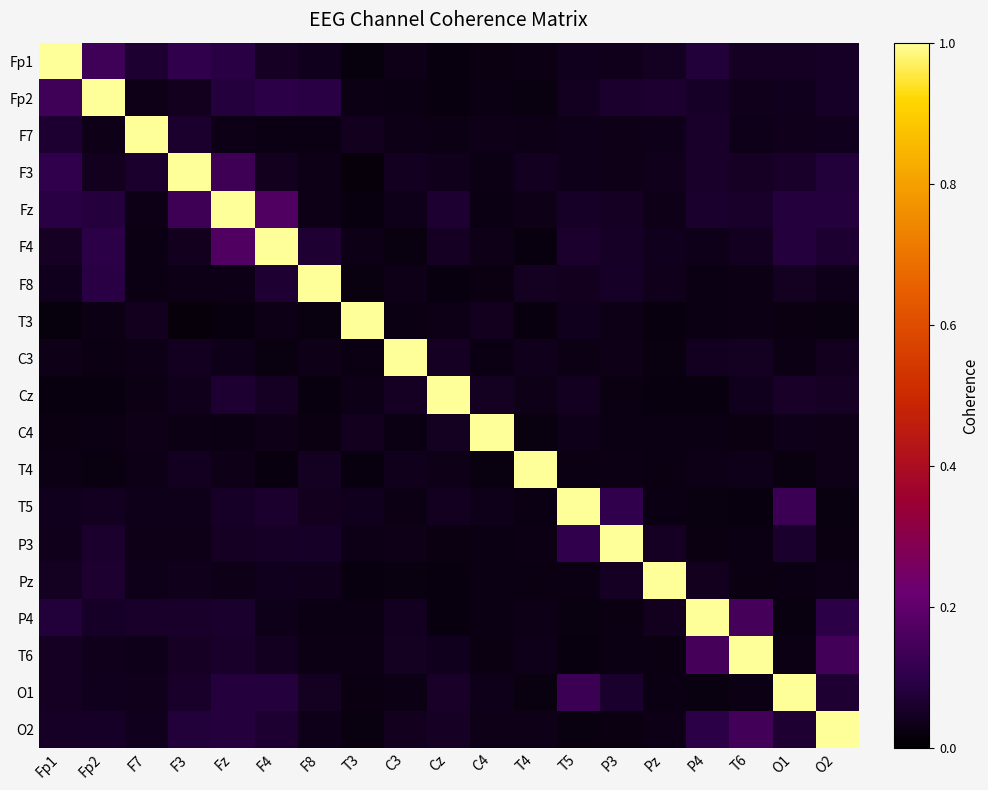

Which has a higher value, T6 or Pz?

T6